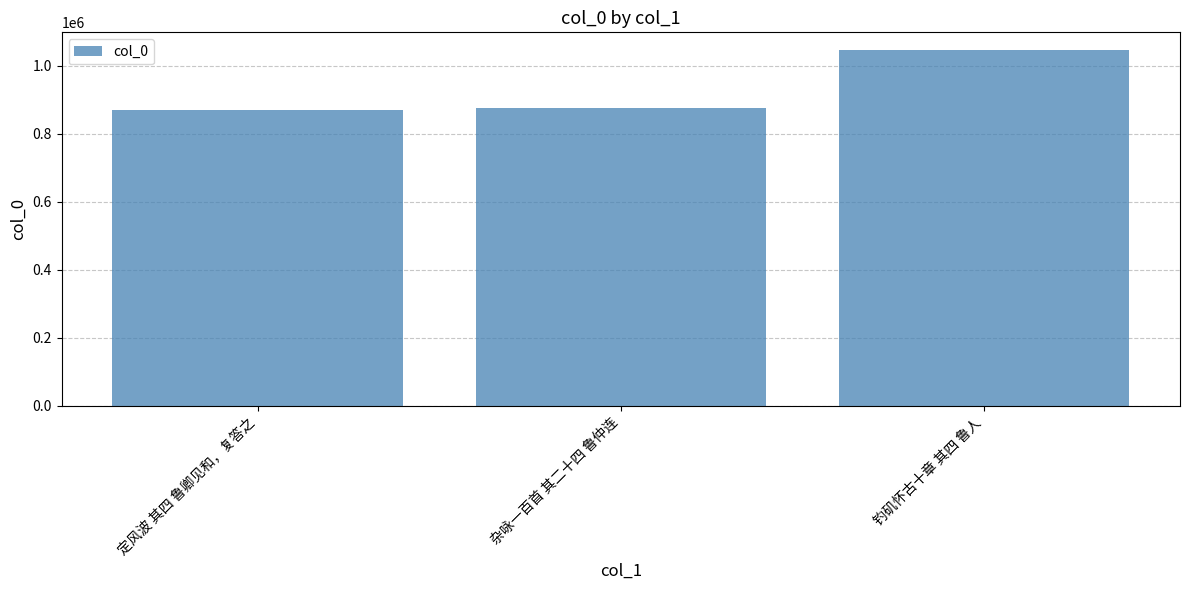

What is the average value?

930135